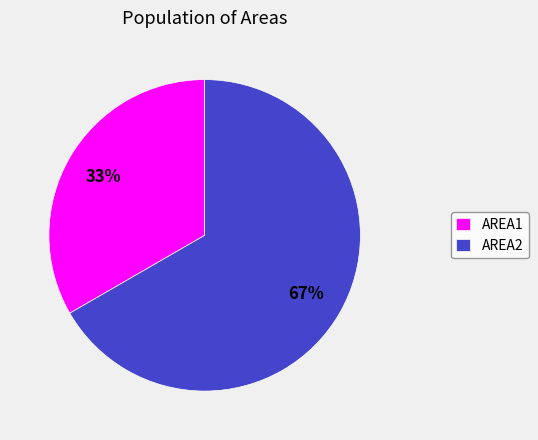

What percentage is the AREA2 slice, to the nearest percent?

67%